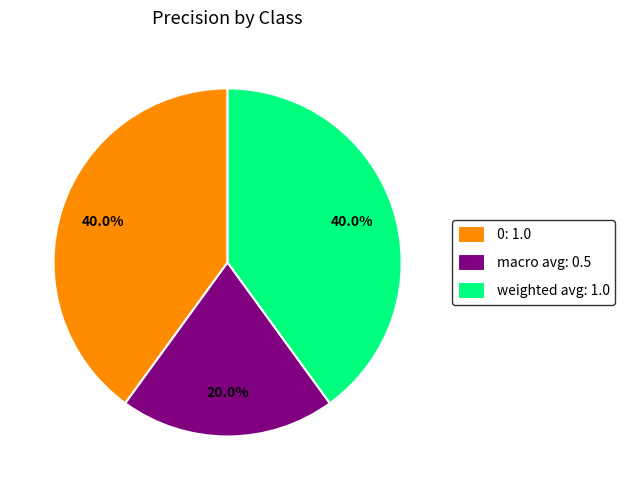

How many segments does this pie chart have?

3